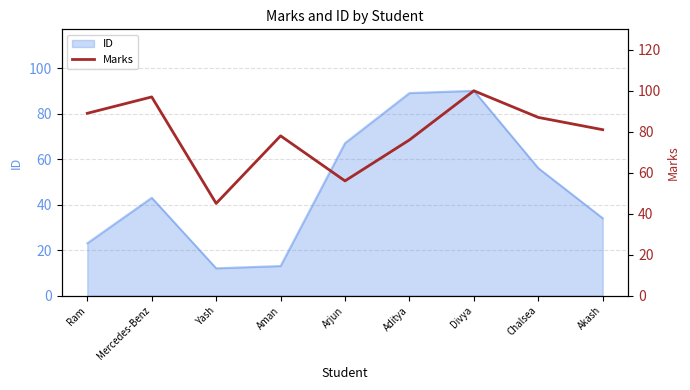

Reading left to right, extract all data points from this chart.

89	97	45	78	56	76	100	87	81